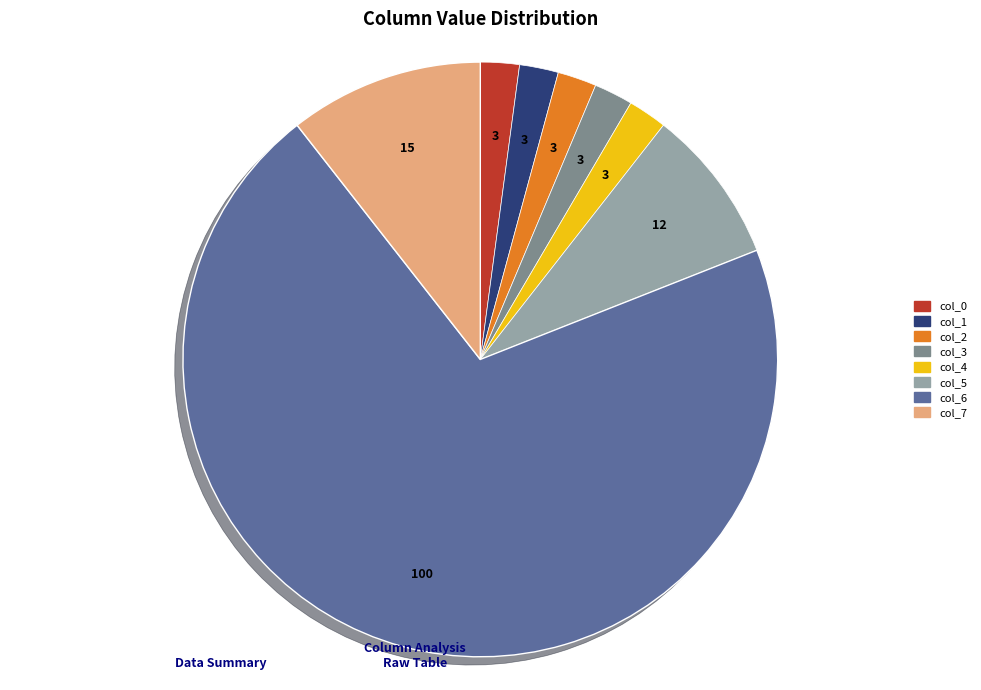

True or false: col_4 accounts for 2% of the total.

True